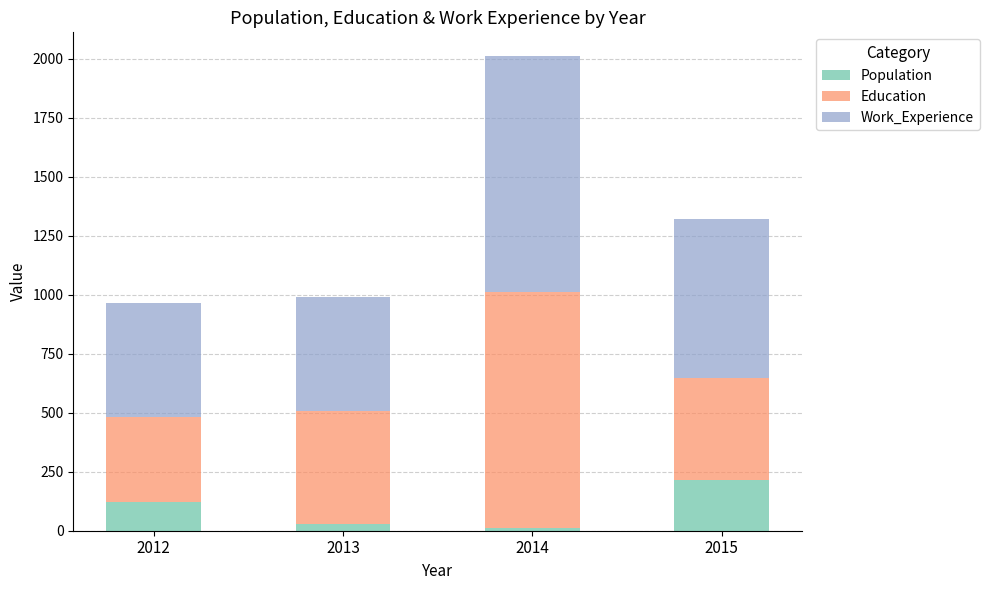

At which category is the sum across all series the highest?

2014